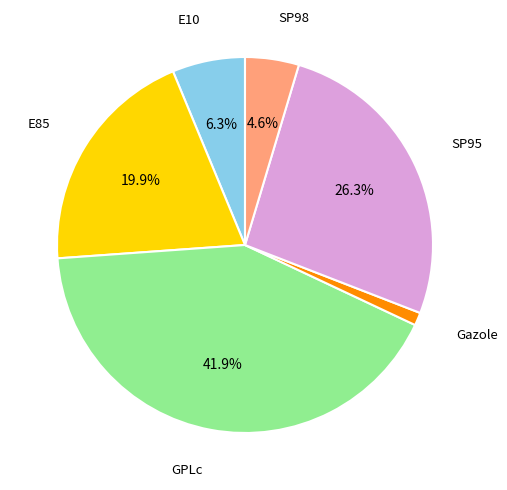

Between SP95 and E10, which is larger?

SP95